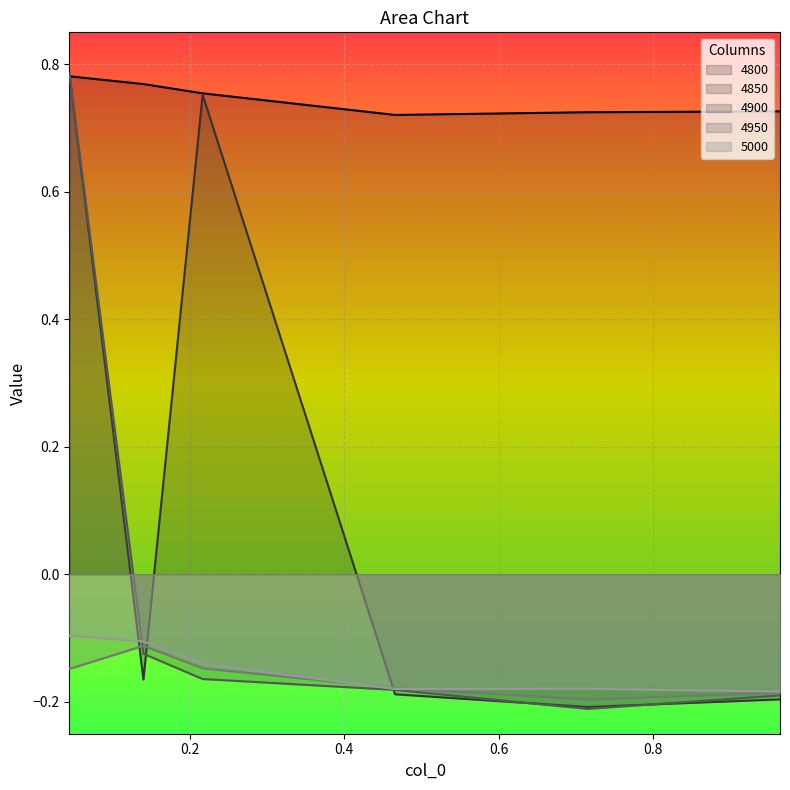

Reading left to right, extract all data points from this chart.

4800: 0.8	0.8	0.8	0.7	0.7	0.7
4850: 0.8	-0.2	0.8	-0.2	-0.2	-0.2
4900: 0.8	-0.1	-0.2	-0.2	-0.2	-0.2
4950: -0.1	-0.1	-0.1	-0.2	-0.2	-0.2
5000: -0.1	-0.1	-0.1	-0.2	-0.2	-0.2